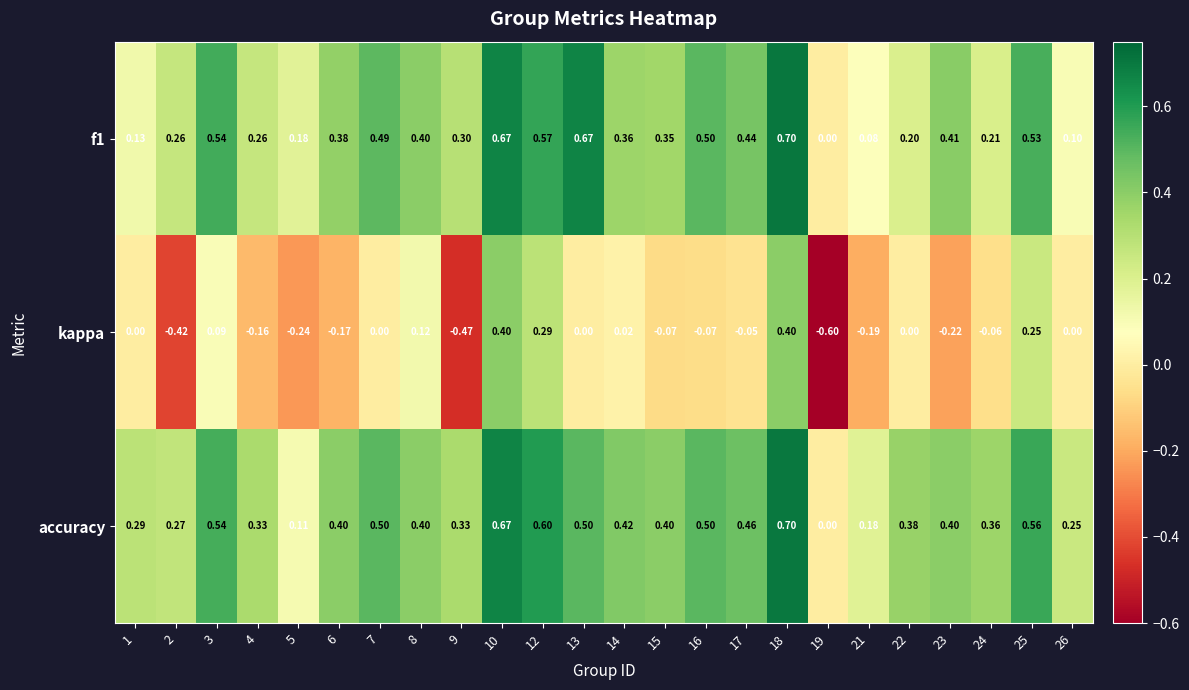

What is the total value across all series at 4?

0.4